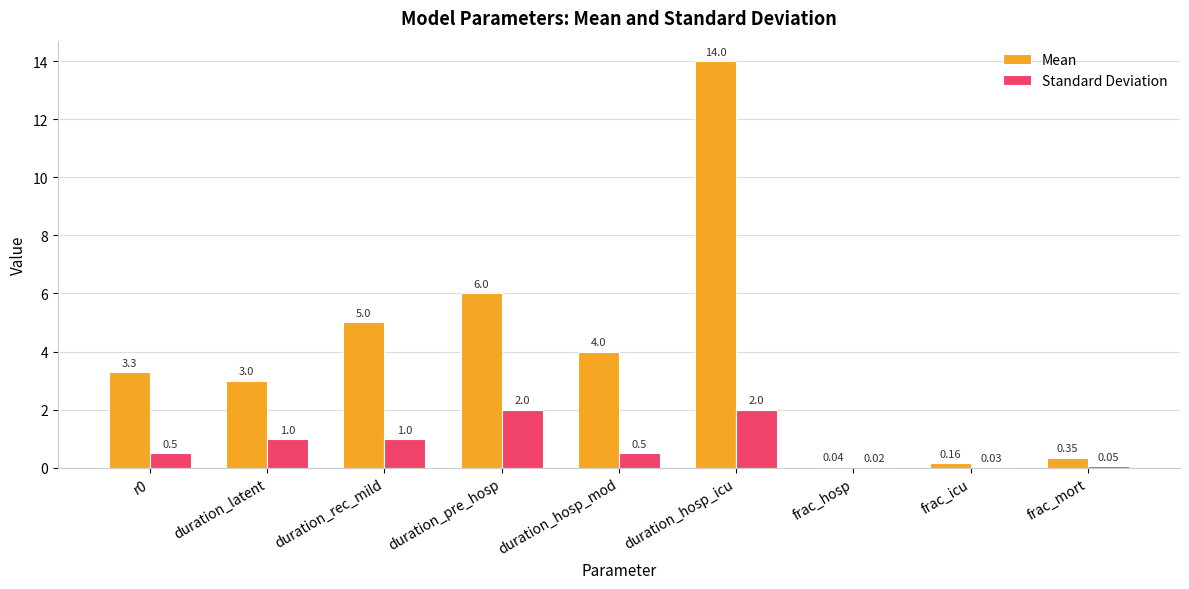

Which category has the highest value across all series?

duration_hosp_icu